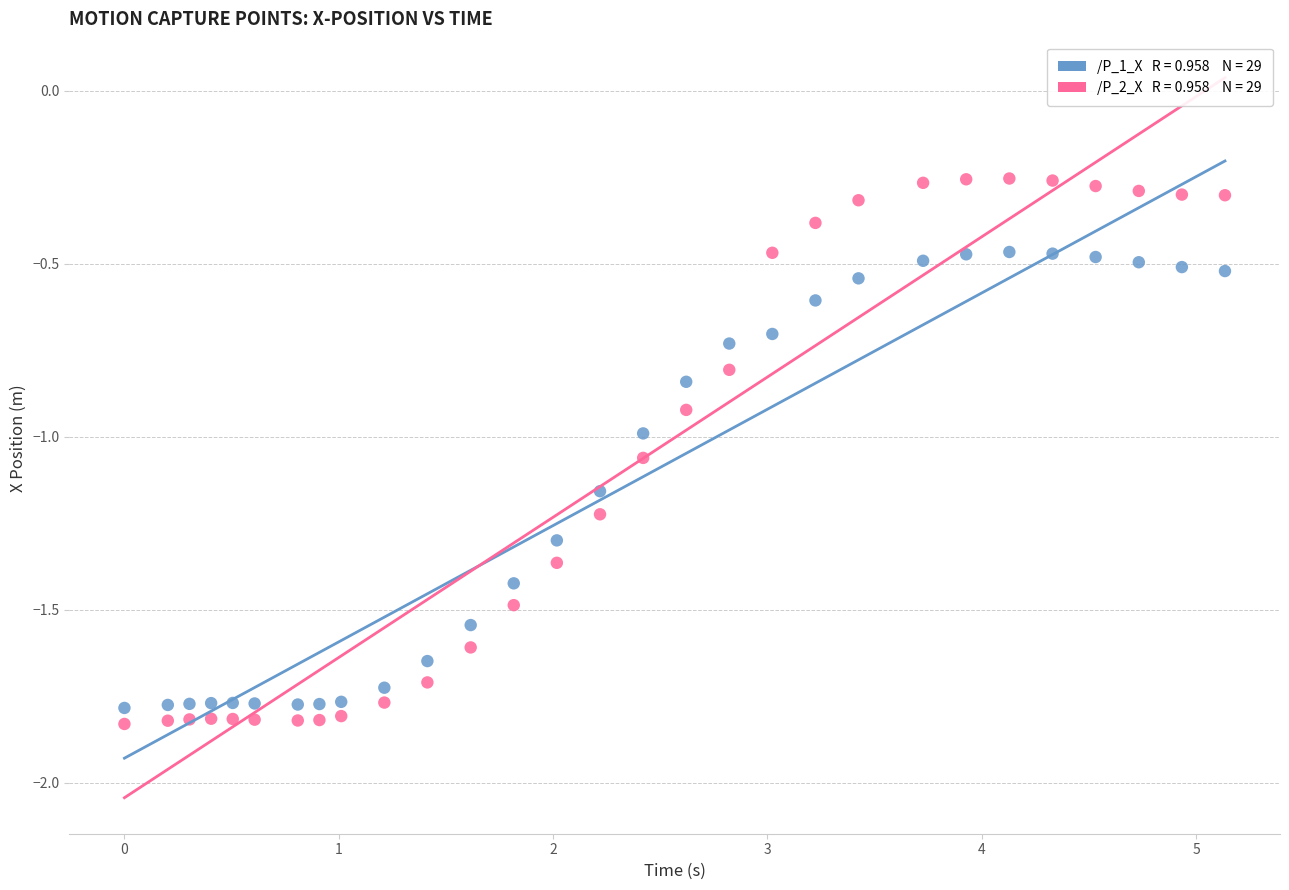

Across all data points, what is the range of X values (max minus min)?

5.1